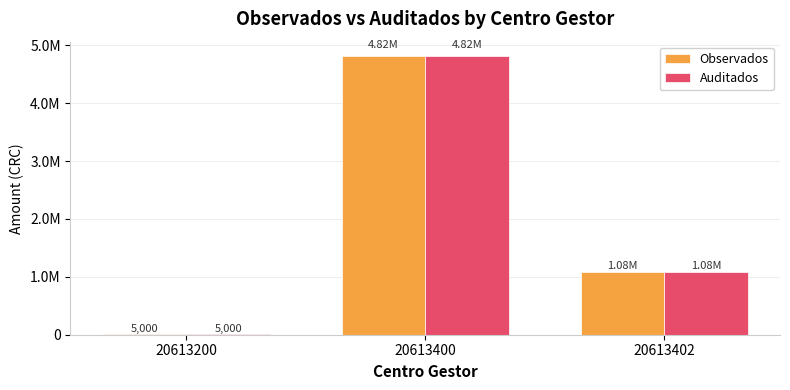

At which label does Auditados first exceed 1083900?

20613400